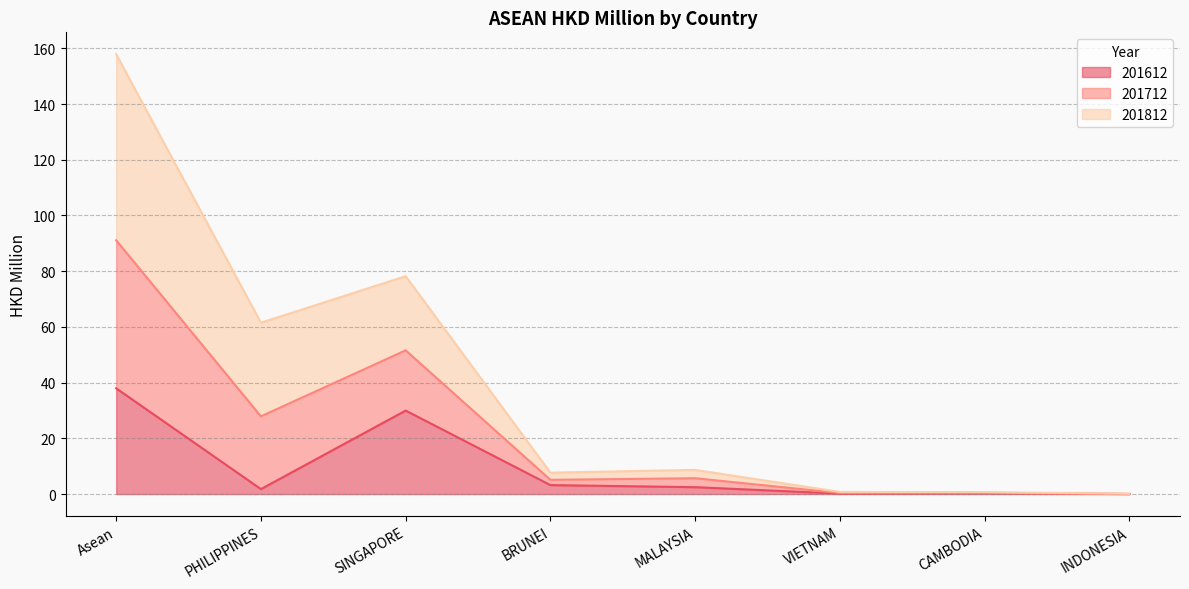

True or false: 201712 has more than 2 points higher than both neighbors.

False